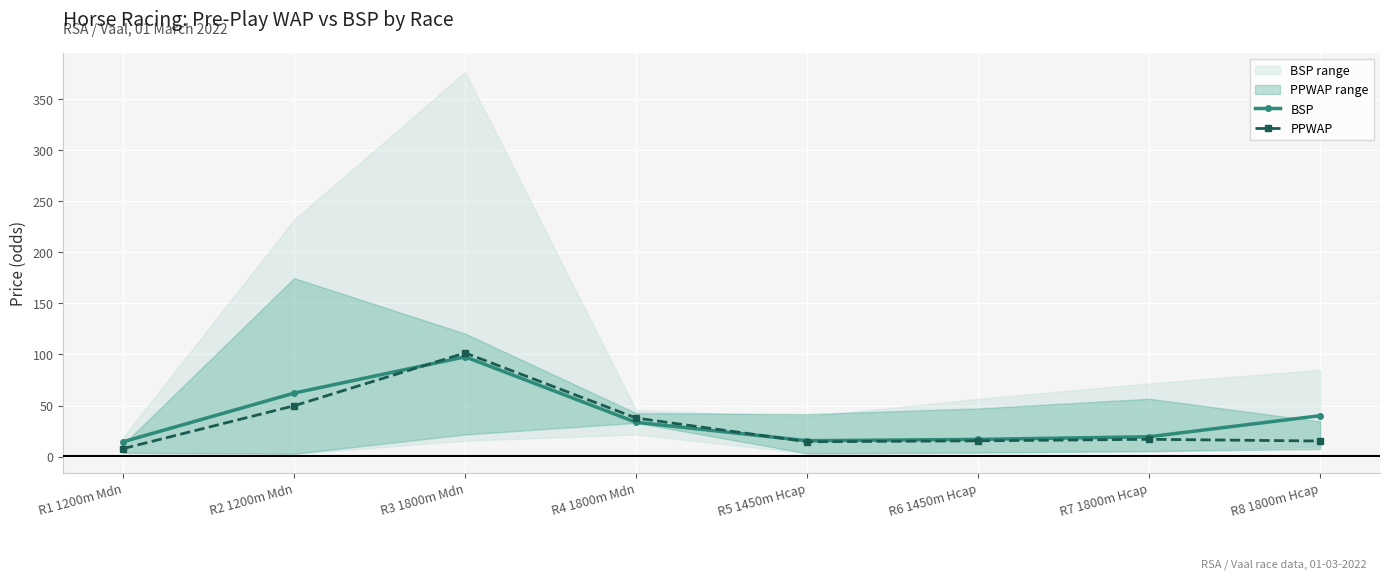

Is the value of PPWAP at R6 1450m Hcap greater than the value of BSP at R8 1800m Hcap?

No